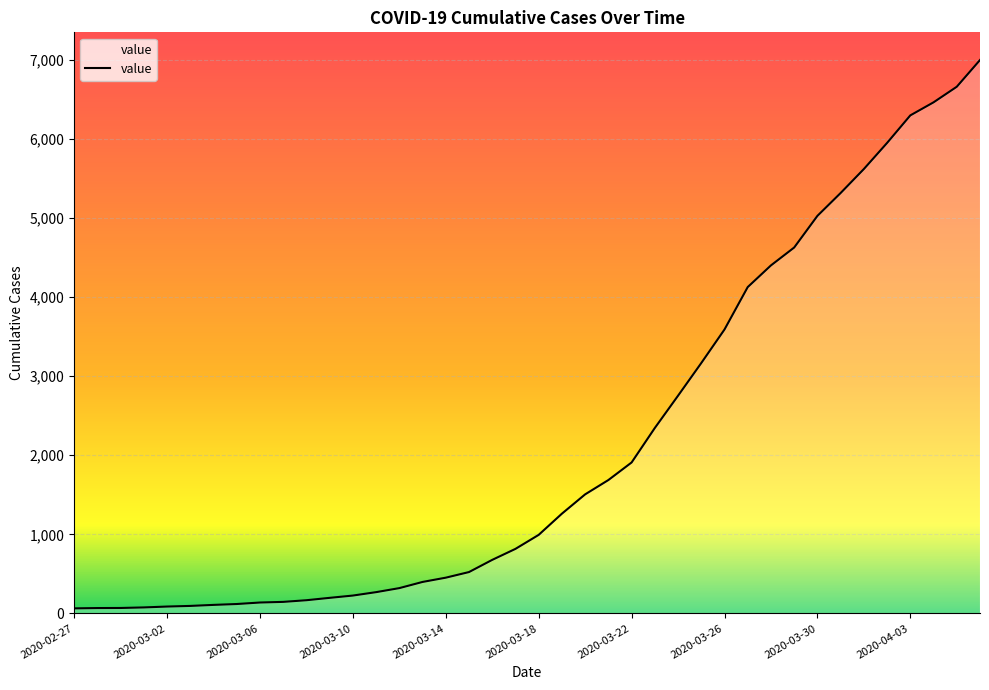

What is the average value?

2142